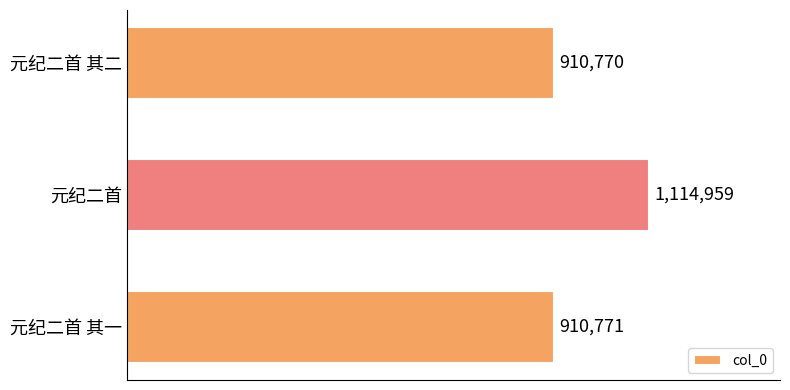

Are the bars horizontal?

Yes